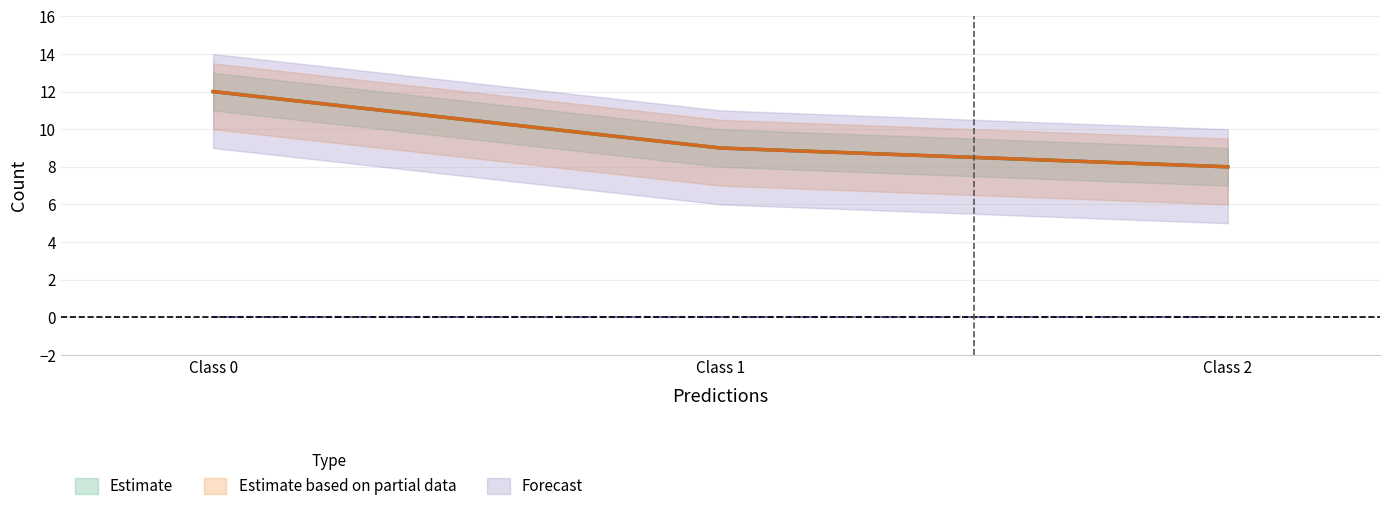

List the labels in order of Actuals value, largest first.

0, 1, 2